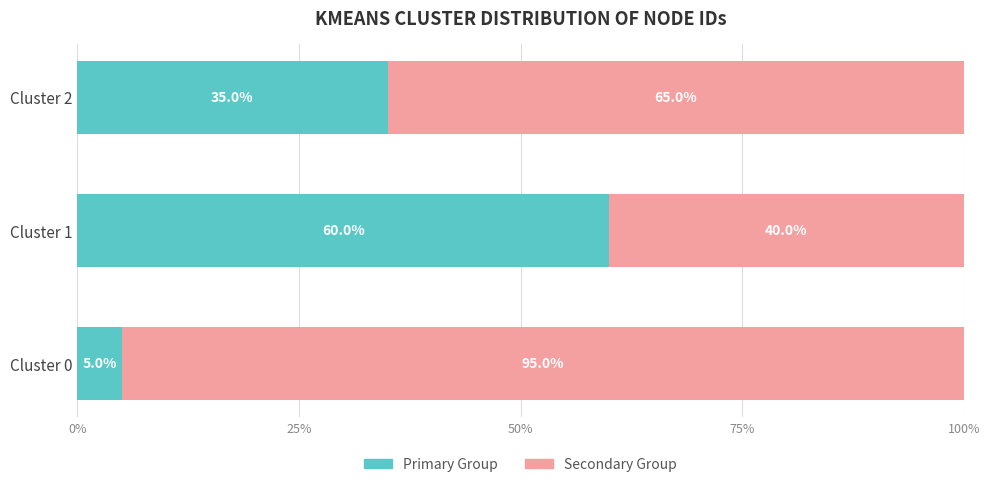

What is the total value across all series at Cluster 1?

100